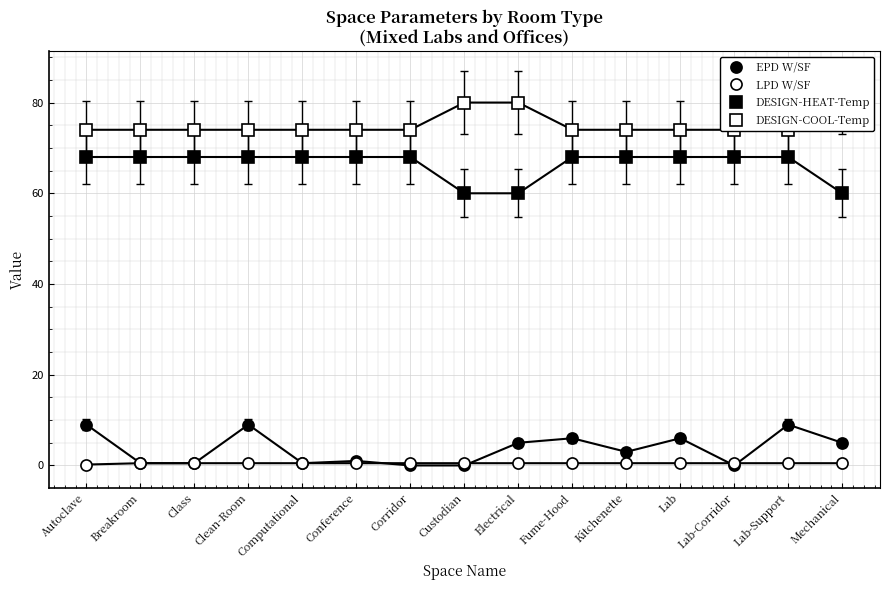

What is the value of the EPD W/SF point at the 1st from the left?

9.0